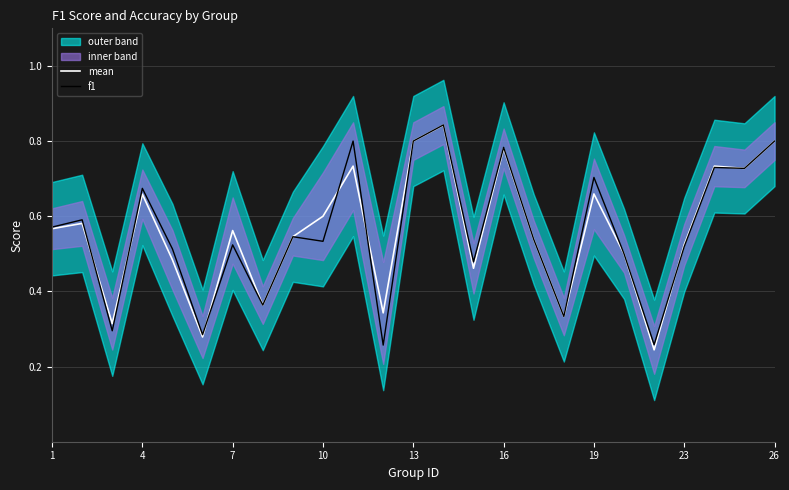

True or false: mean has a value of 0.9 at 10.

False